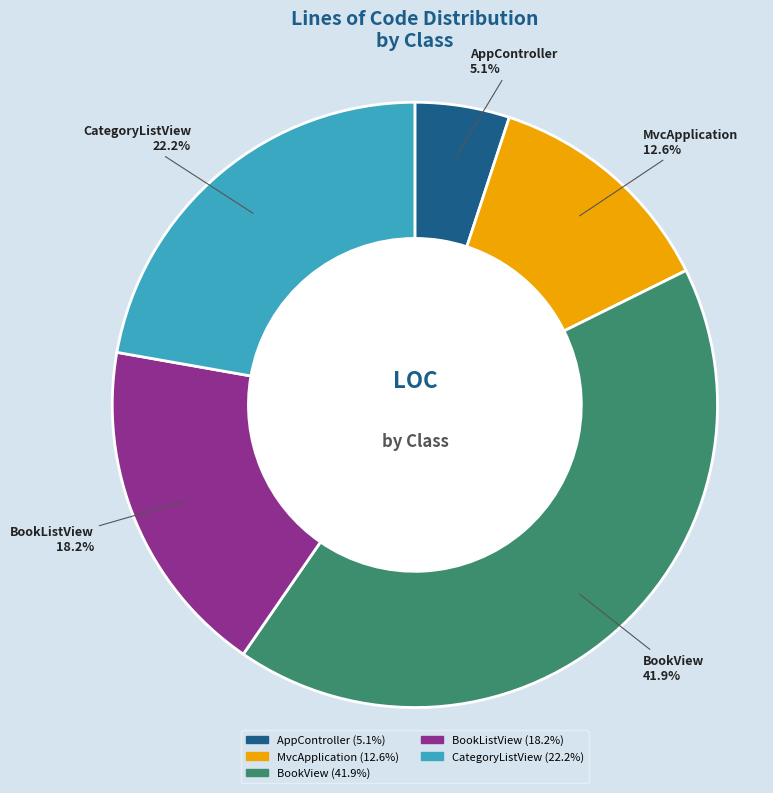

How many segments does this pie chart have?

5